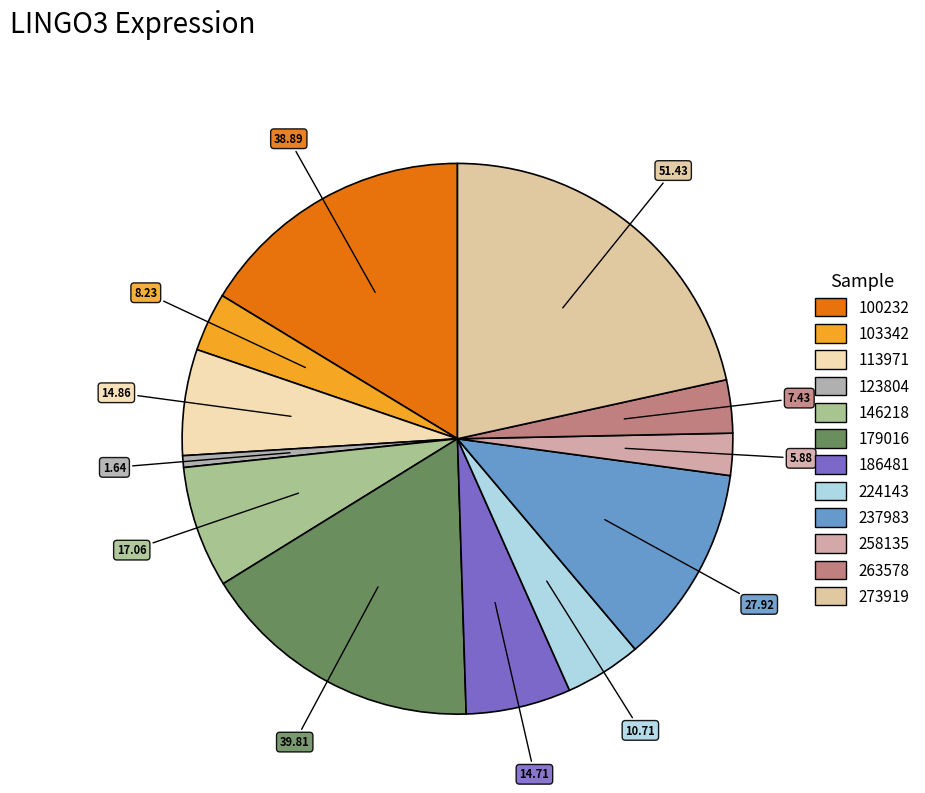

How many slices are in this pie chart?

12